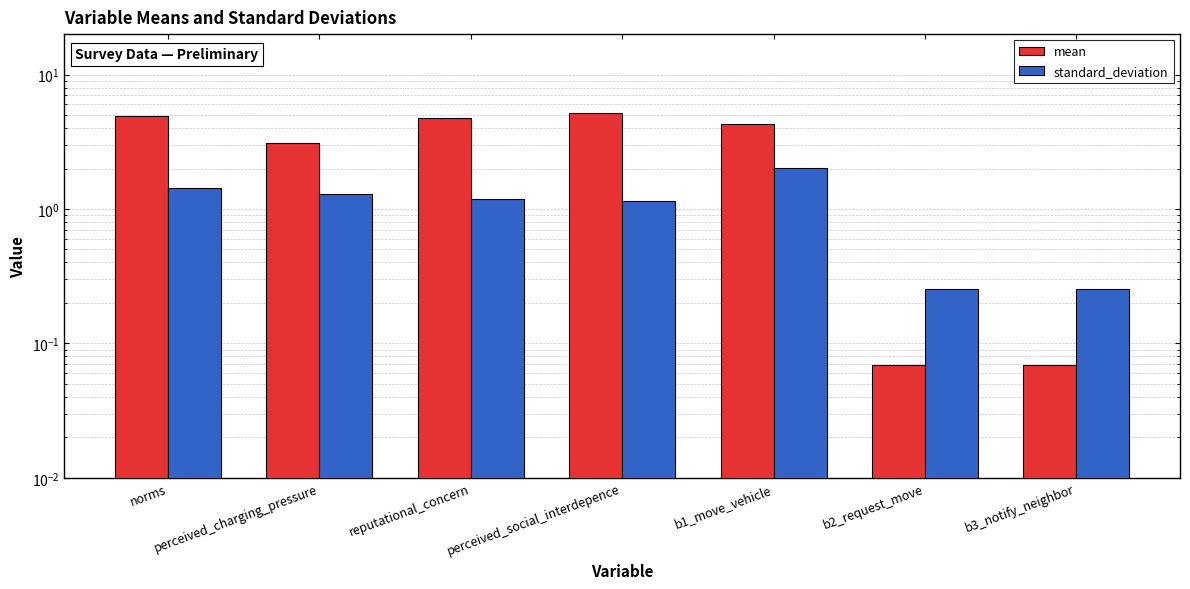

What is the total value across all series at perceived_social_interdepence?

6.3